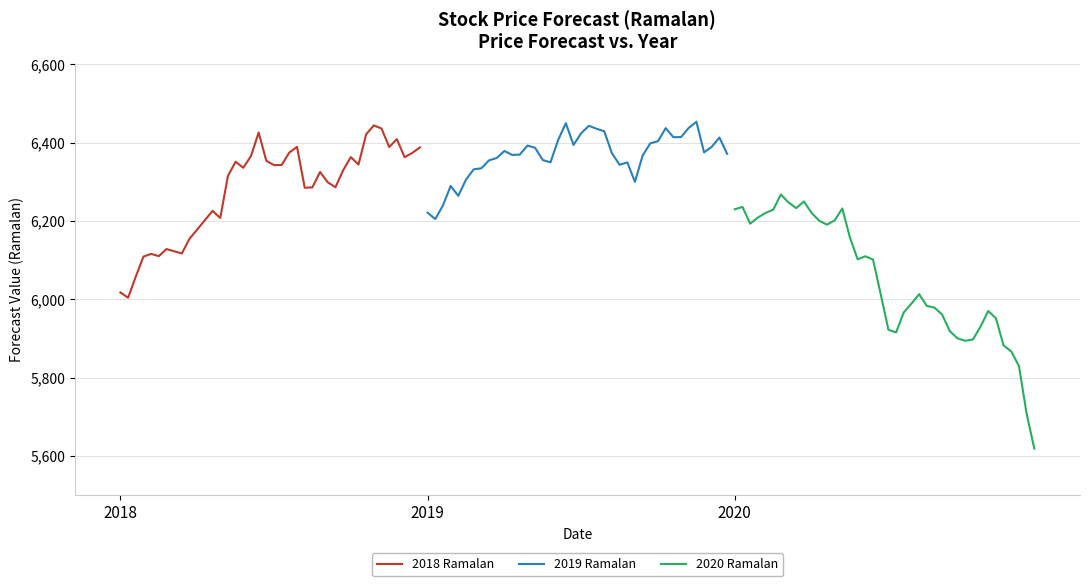

What is the sum of all 2019 Ramalan values?

254723.1